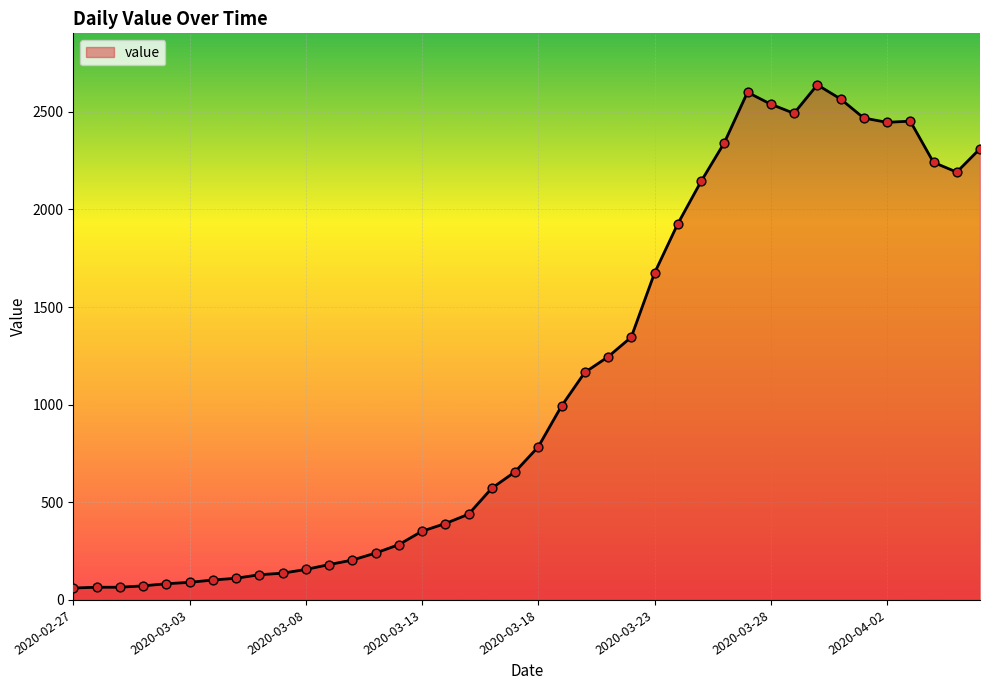

What is the greatest value displayed?

2638